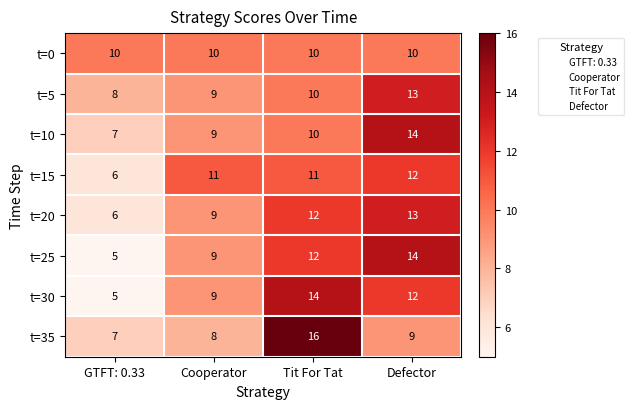

List the labels in order of t=5 value, smallest first.

GTFT: 0.33, Cooperator, Tit For Tat, Defector